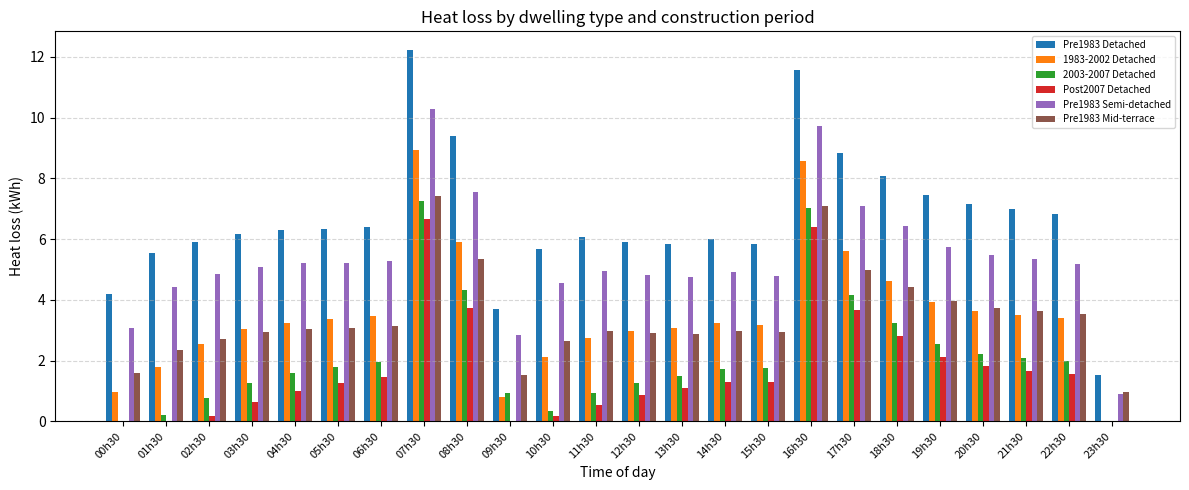

At which label does 2003-2007 Detached reach its peak?

07h30